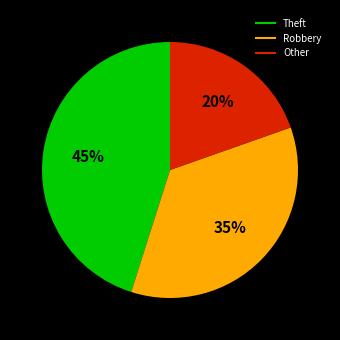

To the nearest percent, what is the average slice percentage?

33%